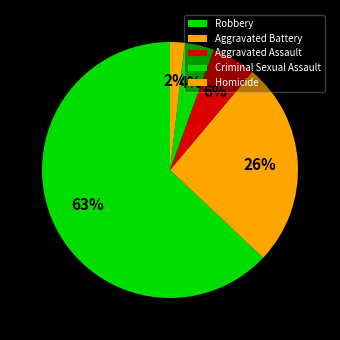

How many segments does this pie chart have?

5